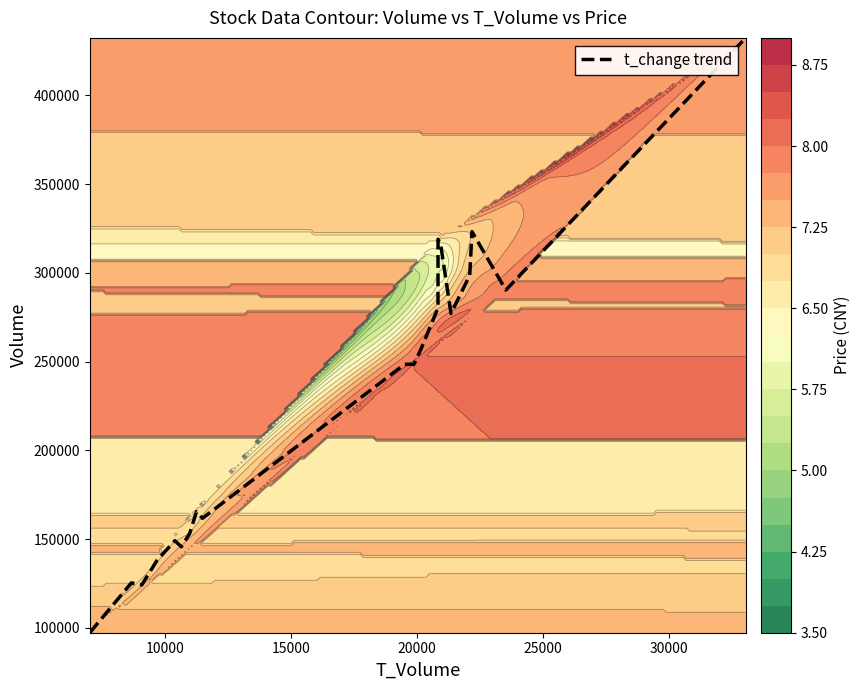

What is the minimum value for t_change trend?

97276.0